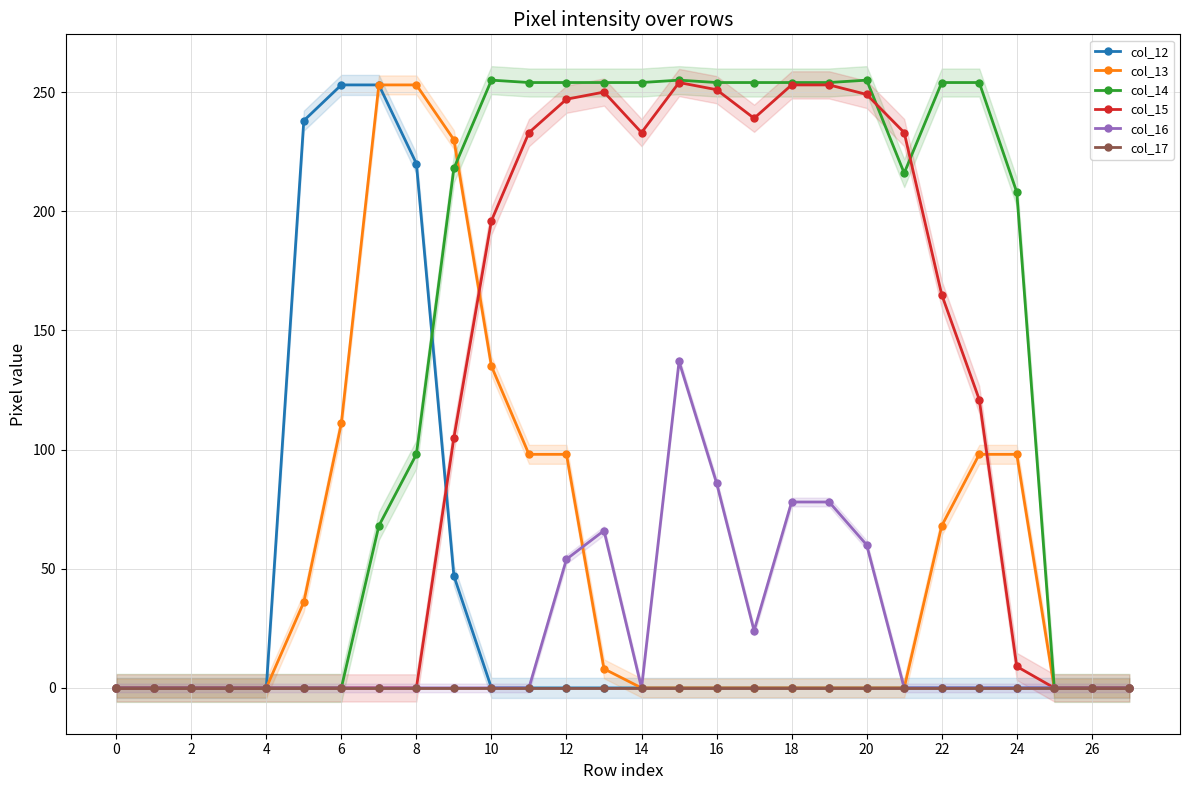

At which label is col_14 closest to 127?

8